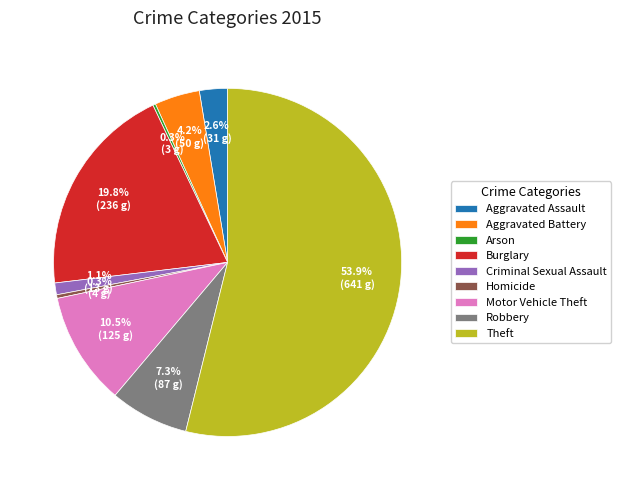

What is the largest slice in the pie chart?

Theft